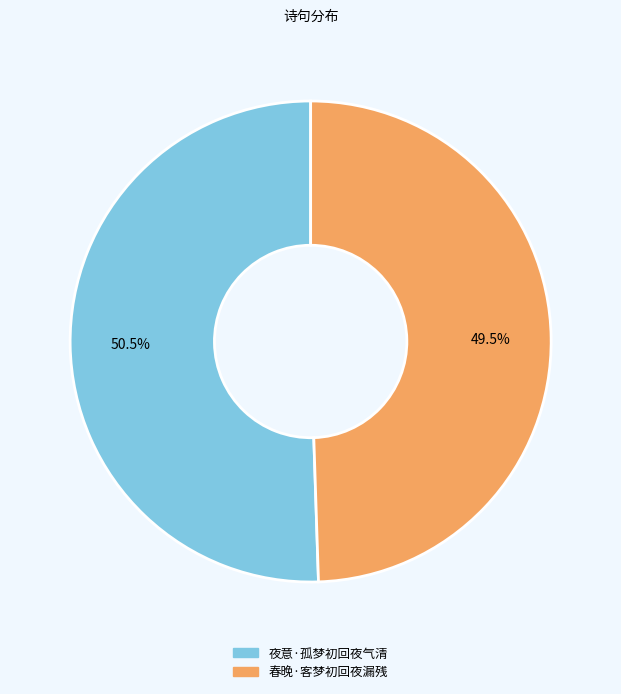

Count the number of slices in the pie.

2